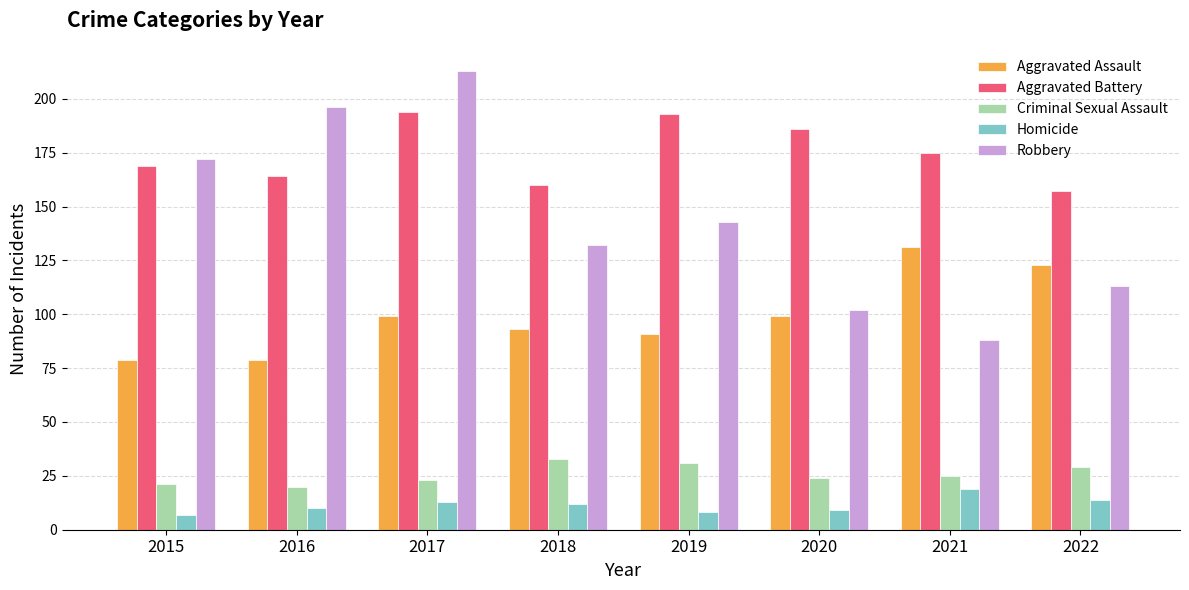

Is the value of Aggravated Battery at 2017 greater than the value of Criminal Sexual Assault at 2018?

Yes